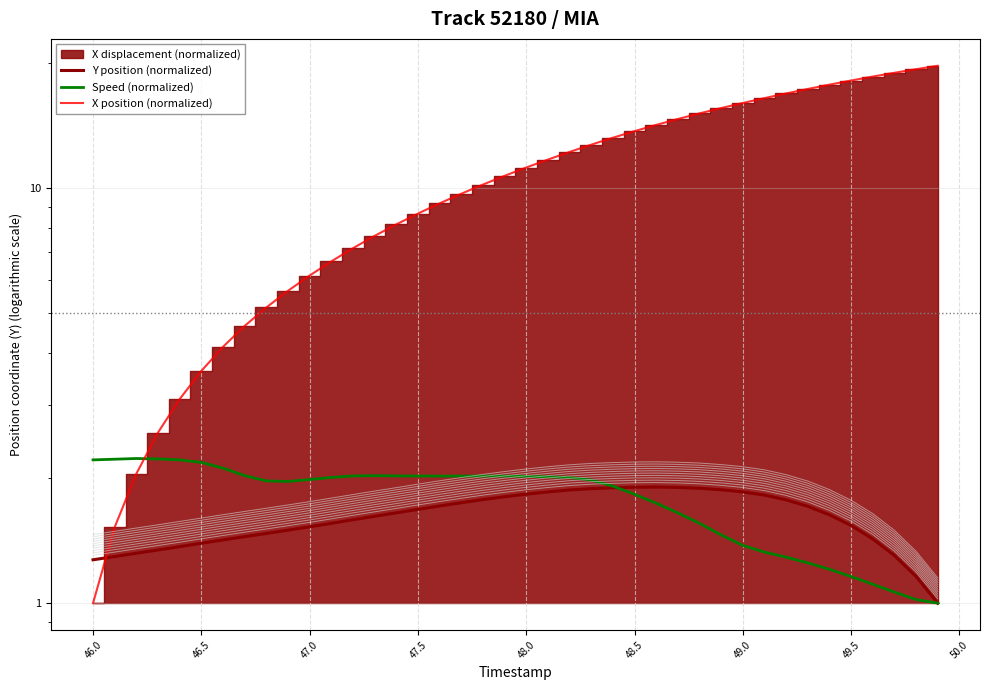

Which series has the largest range (max minus min)?

X position (normalized)